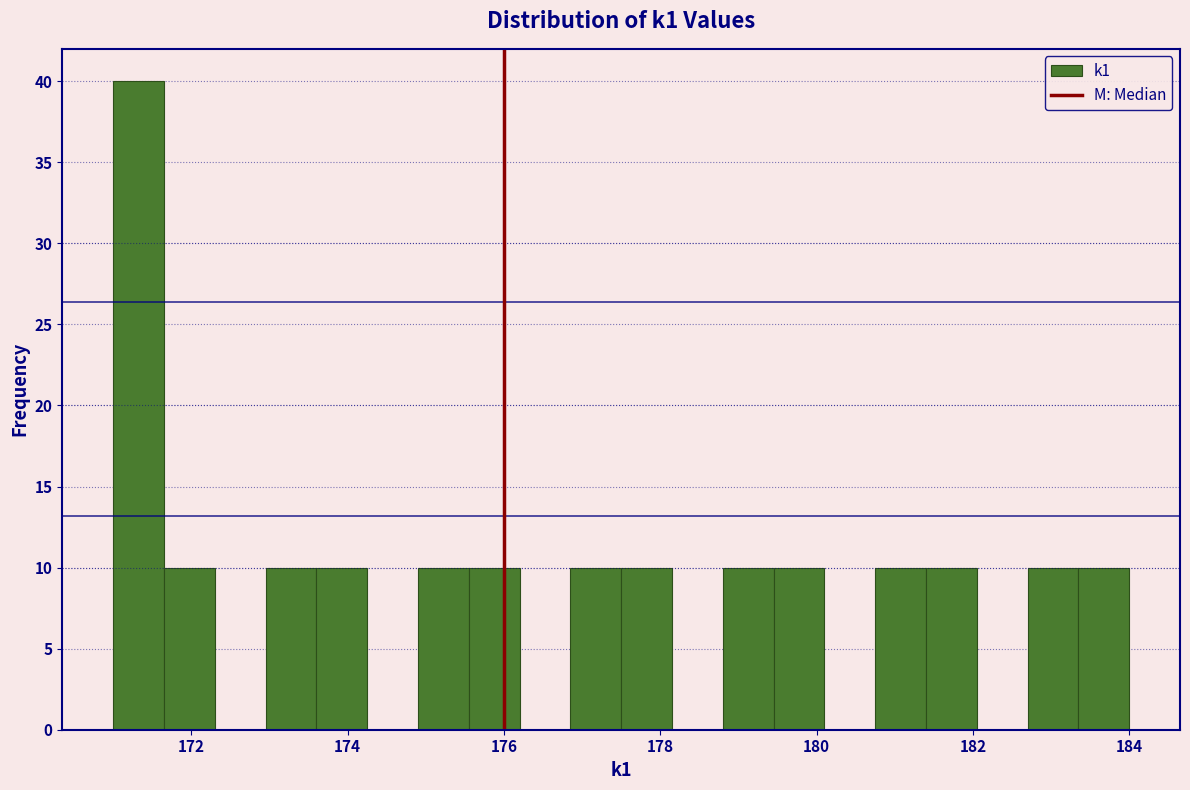

Around what value on the x-axis is the tallest bar? Give the approximate position of its centre, as read against the axis.

171.4